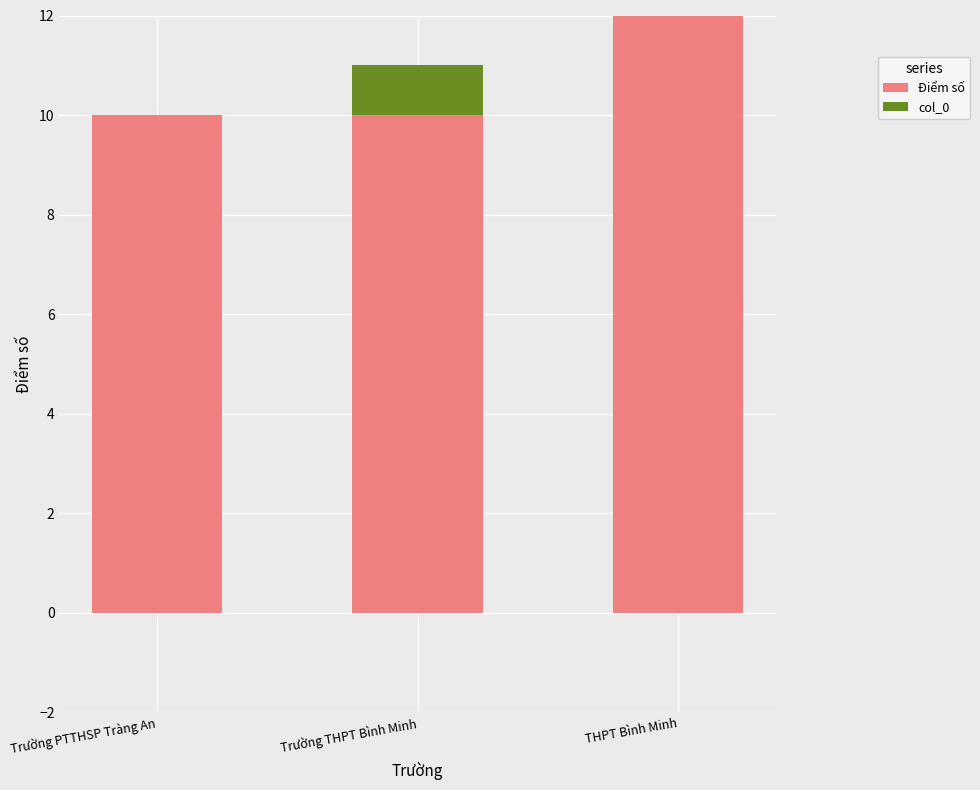

Between THPT Bình Minh and Trường PTTHSP Tràng An, which is larger?

THPT Bình Minh